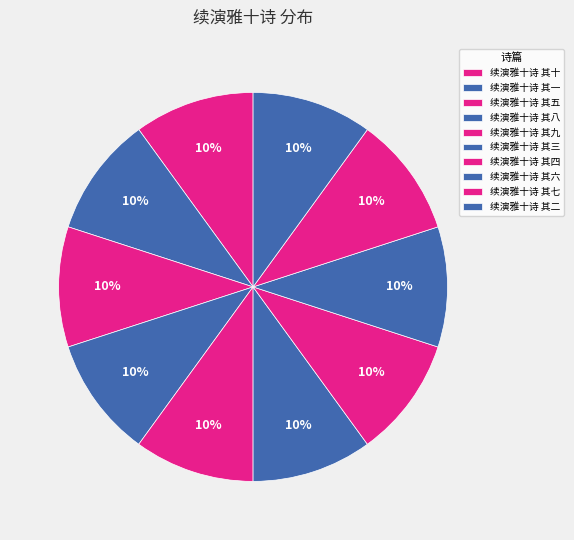

How many segments does this pie chart have?

10